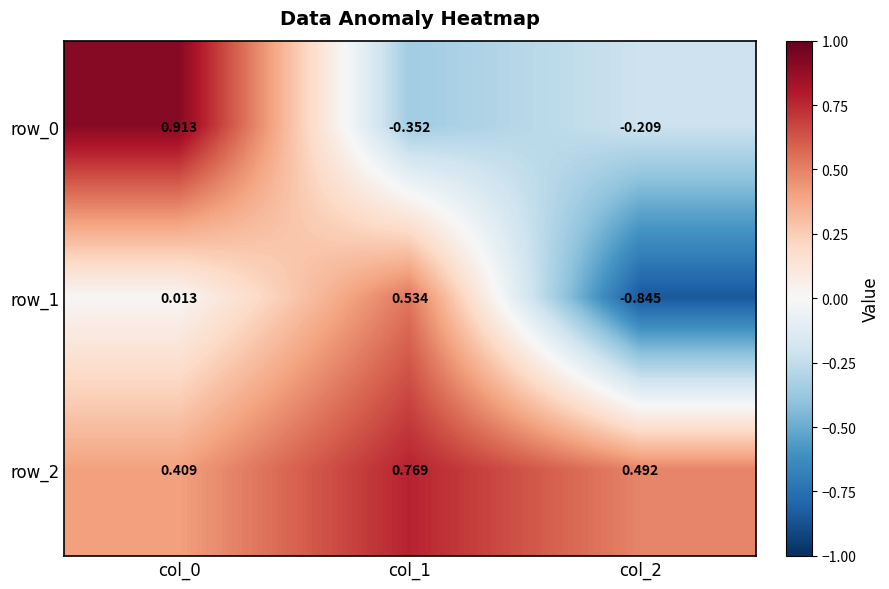

What is the difference between the row_0 values at col_2 and col_0?

1.1